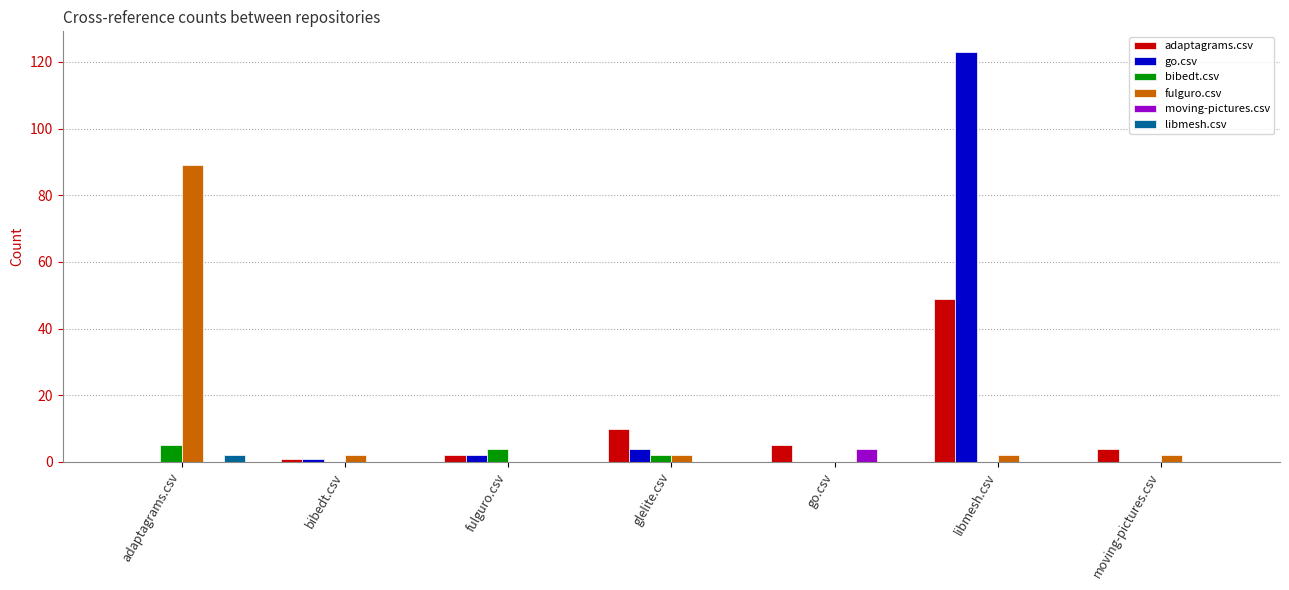

Are the bars grouped side by side (vs. stacked)?

Yes